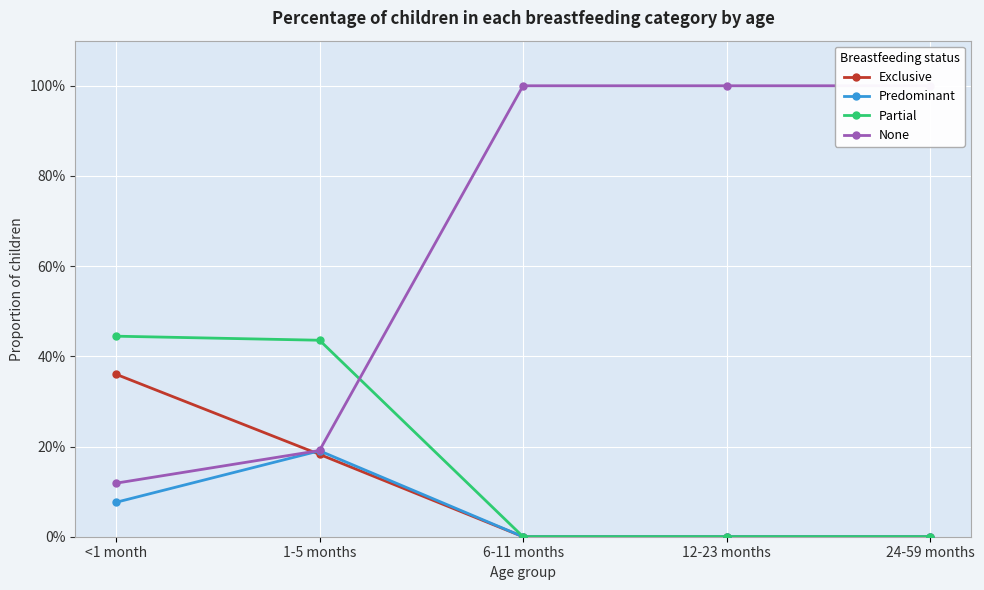

What is the difference between the maximum and minimum values in the Exclusive series?

0.4